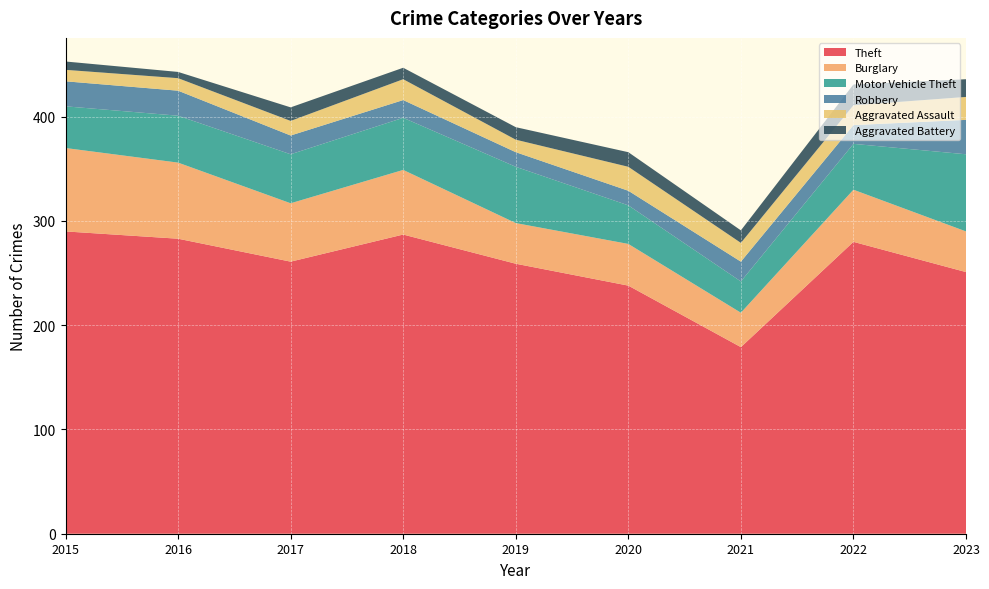

Reading left to right, transcribe all the data shown in this chart.

Theft: 2015=290	2016=283	2017=261	2018=287	2019=259	2020=238	2021=179	2022=280	2023=251
Burglary: 2015=80	2016=73	2017=56	2018=62	2019=39	2020=40	2021=33	2022=50	2023=39
Motor Vehicle Theft: 2015=40	2016=45	2017=47	2018=50	2019=54	2020=37	2021=30	2022=44	2023=74
Robbery: 2015=24	2016=24	2017=18	2018=17	2019=14	2020=14	2021=19	2022=18	2023=33
Aggravated Assault: 2015=11	2016=12	2017=14	2018=20	2019=12	2020=23	2021=18	2022=19	2023=22
Aggravated Battery: 2015=8	2016=6	2017=13	2018=11	2019=12	2020=14	2021=12	2022=20	2023=17